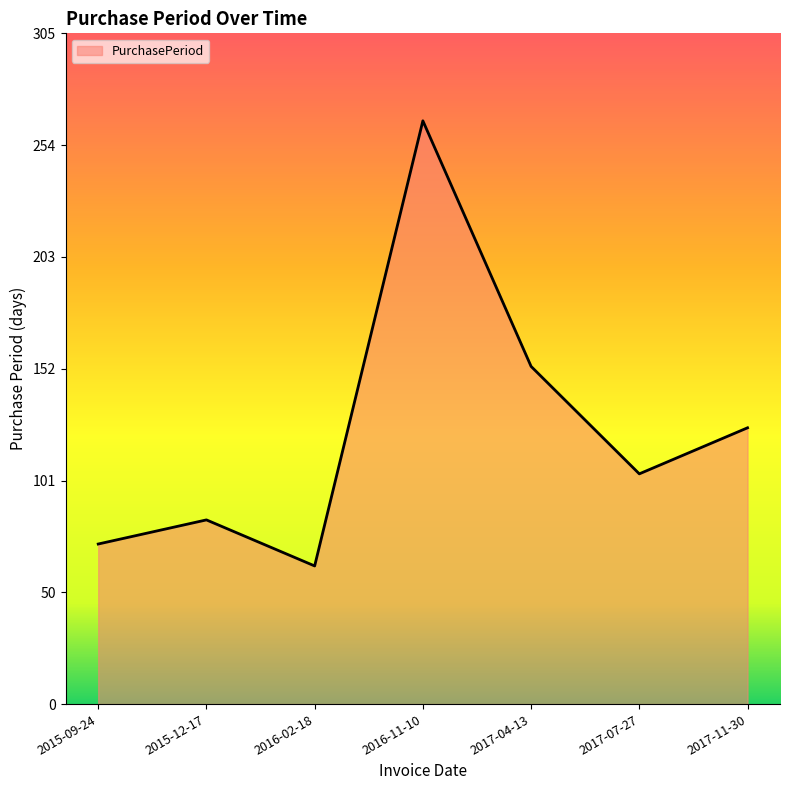

At which category does the data reach its first local peak?

2015-12-17